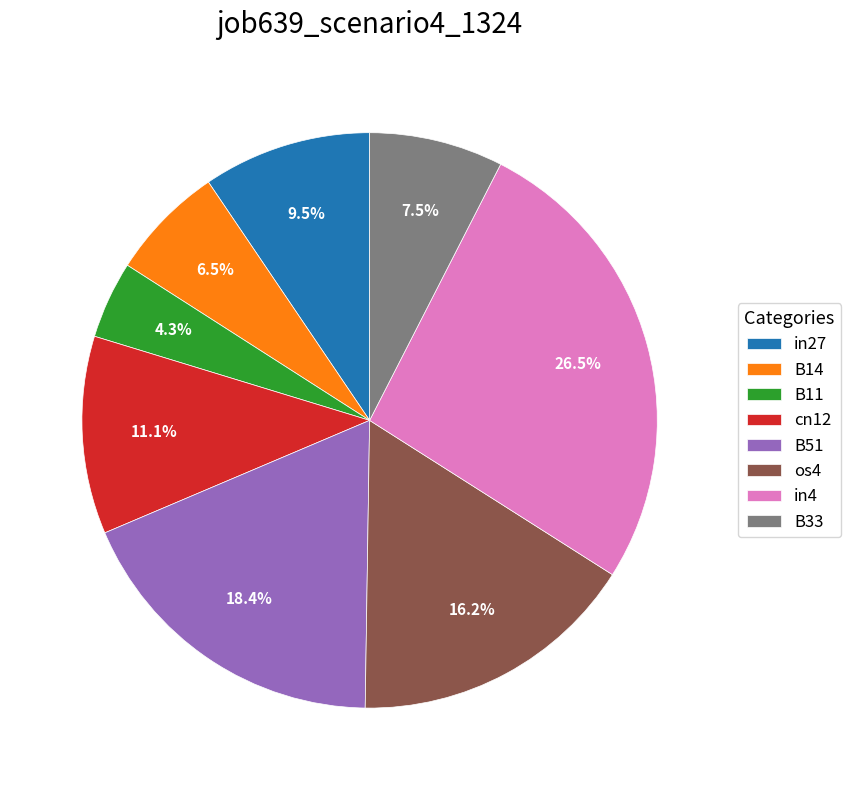

Does in4 account for over 50% of the chart?

No